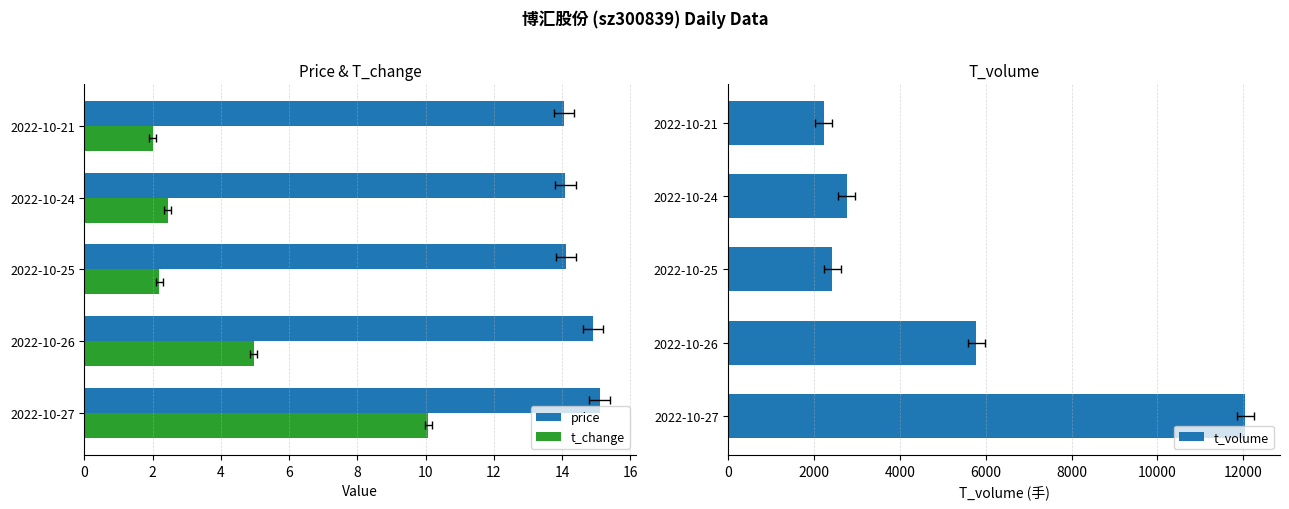

Which series has the largest range (max minus min)?

t_volume